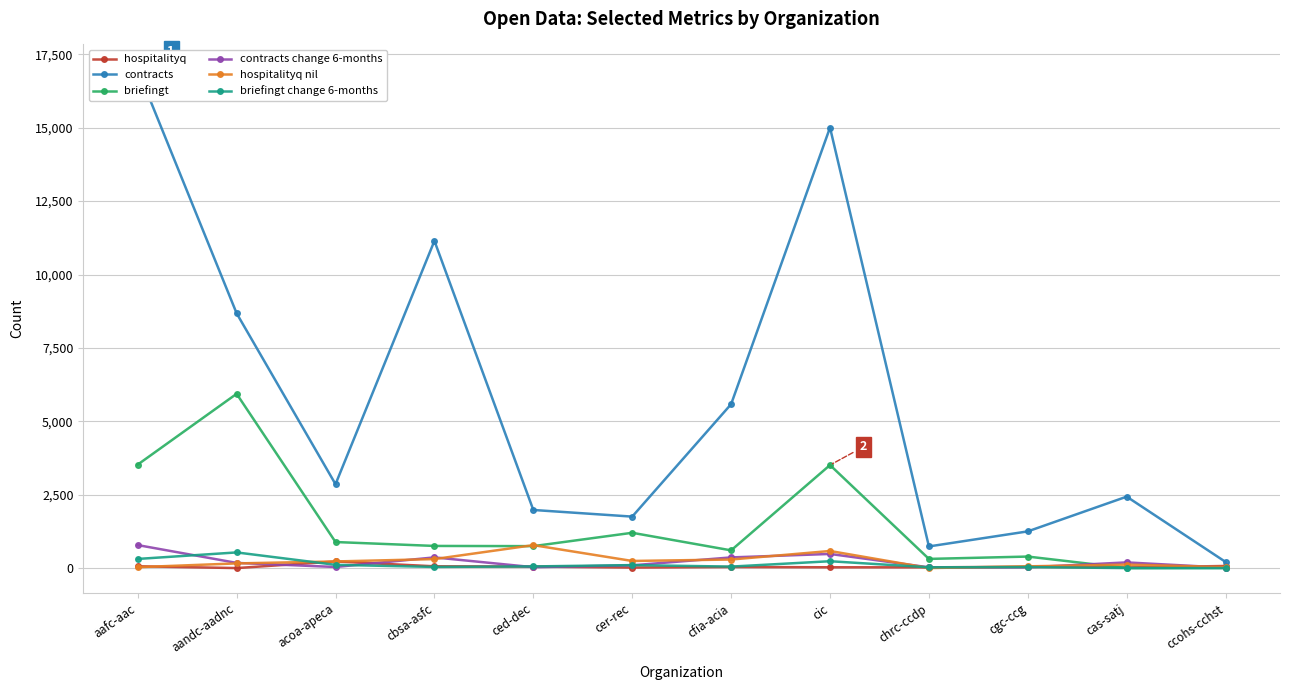

The briefingt series shows 378 at cbsa-asfc. True or false?

False